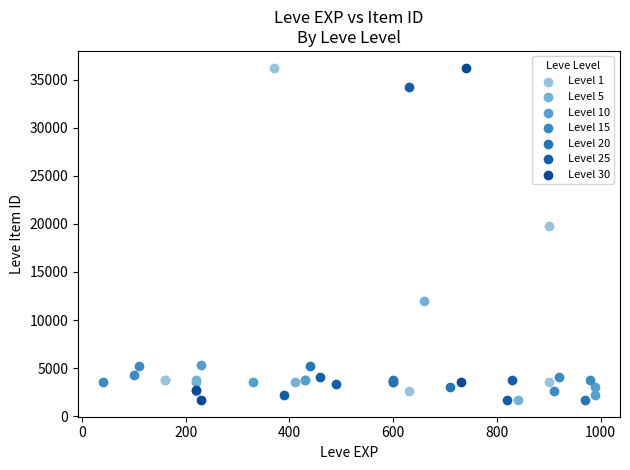

What are all the series names shown in the legend?

Level 1, Level 5, Level 10, Level 15, Level 20, Level 25, Level 30